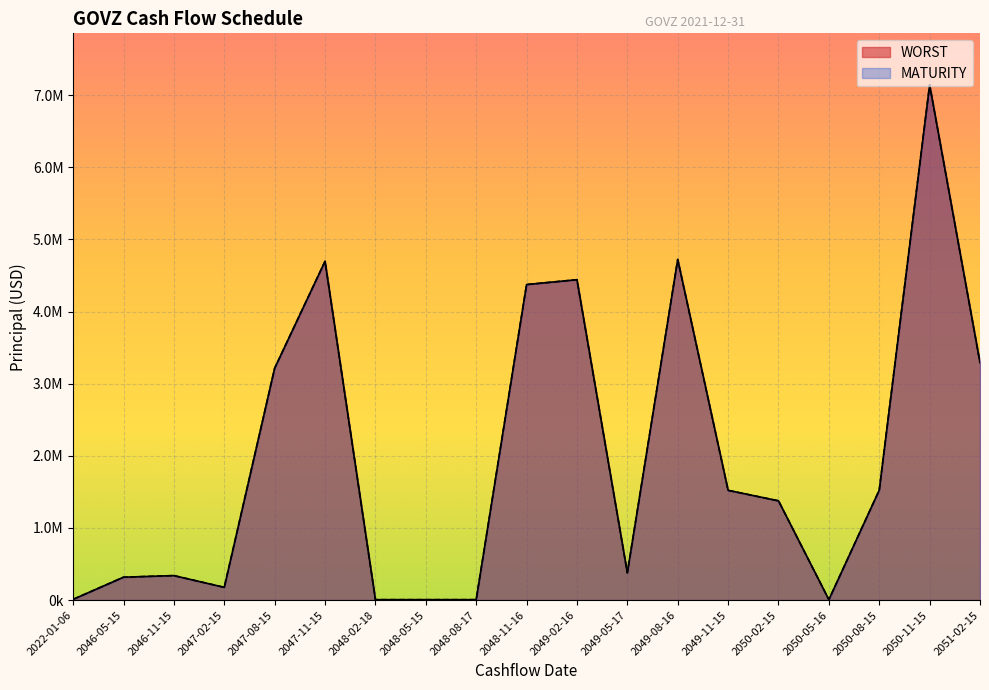

Reading left to right, what are all the values shown in this chart?

WORST: 2022-01-06=10357.7	2046-05-15=317287.7	2046-11-15=339487.2	2047-02-15=176695.2	2047-08-15=3214871.8	2047-11-15=4696980.1	2048-02-18=5698.0	2048-05-15=5698.0	2048-08-17=5698.0	2048-11-16=4374416.0	2049-02-16=4441595.4	2049-05-17=378005.7	2049-08-16=4722393.2	2049-11-15=1521538.5	2050-02-15=1376182.3	2050-05-16=5698.0	2050-08-15=1523646.7	2050-11-15=7142877.5	2051-02-15=3290940.2
MATURITY: 2022-01-06=10357.7	2046-05-15=317287.7	2046-11-15=339487.2	2047-02-15=176695.2	2047-08-15=3214871.8	2047-11-15=4696980.1	2048-02-18=5698.0	2048-05-15=5698.0	2048-08-17=5698.0	2048-11-16=4374416.0	2049-02-16=4441595.4	2049-05-17=378005.7	2049-08-16=4722393.2	2049-11-15=1521538.5	2050-02-15=1376182.3	2050-05-16=5698.0	2050-08-15=1523646.7	2050-11-15=7142877.5	2051-02-15=3290940.2